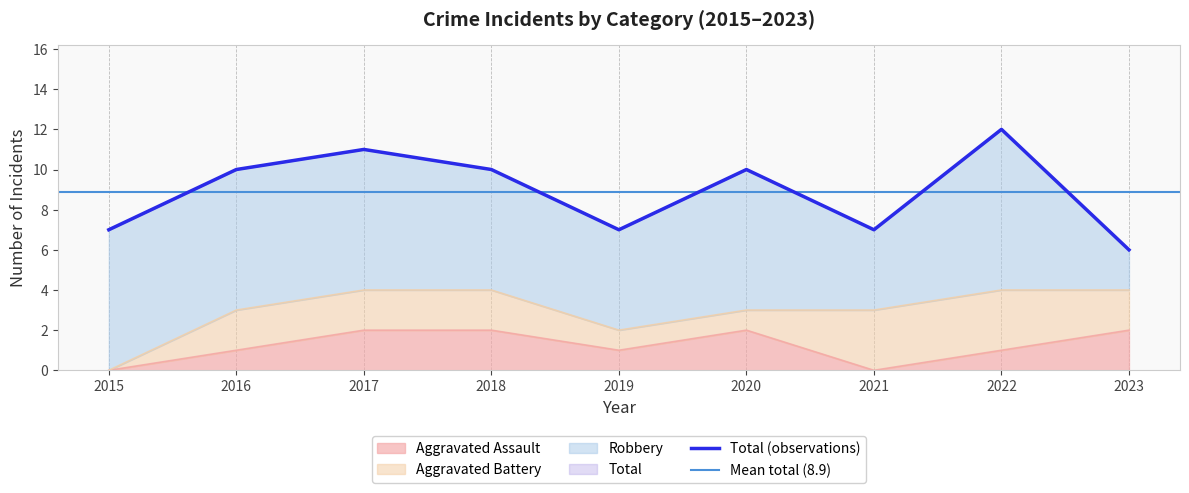

The value of Aggravated Assault at 2022 is 1. True or false?

True